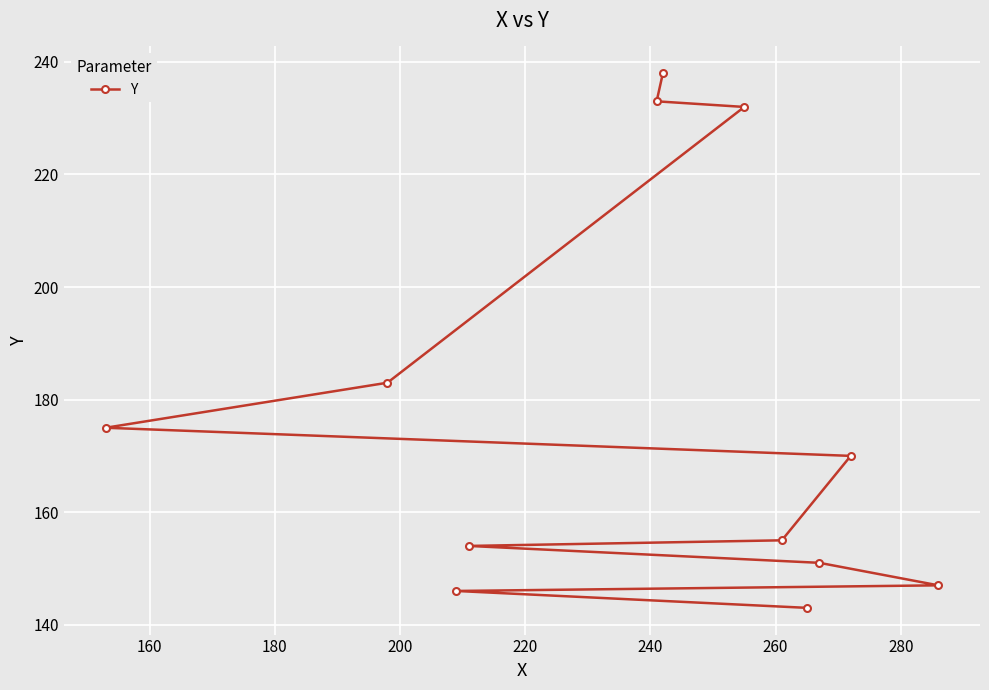

What is the value of the 3rd point from the left?

146